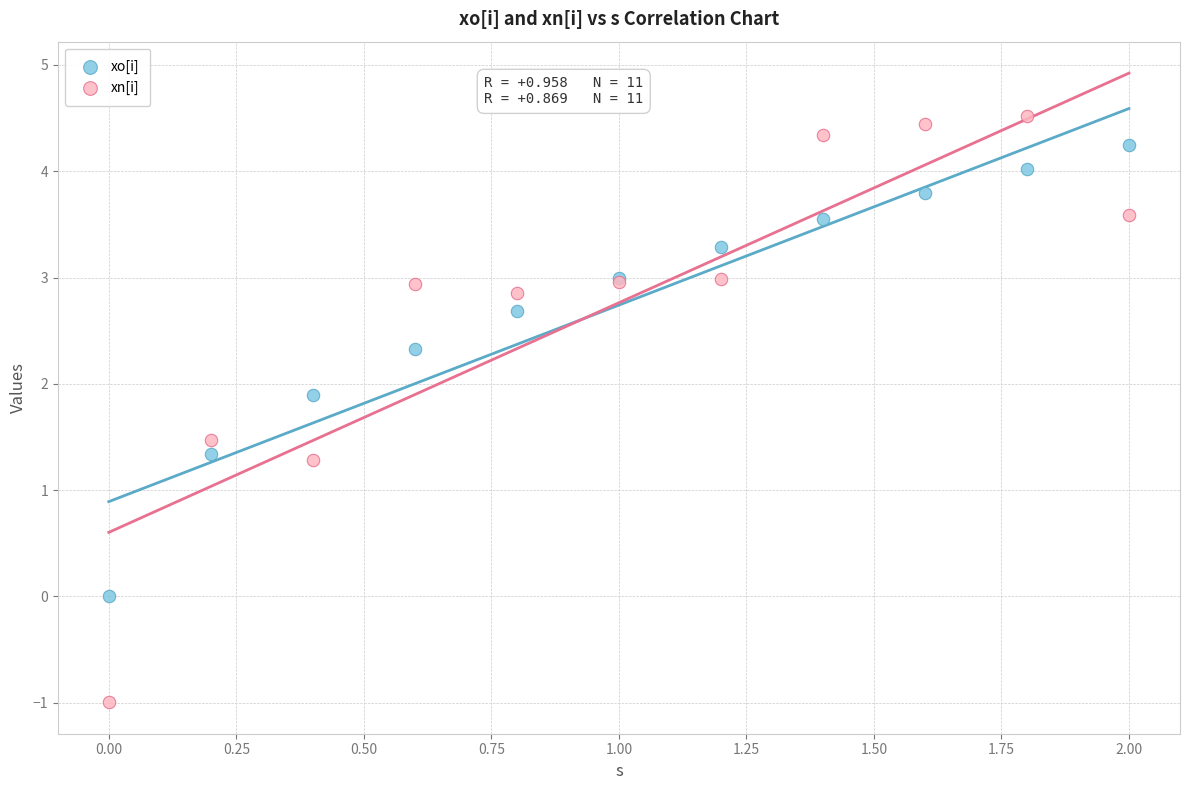

Which series contains the lowest Y value?

xn[i]